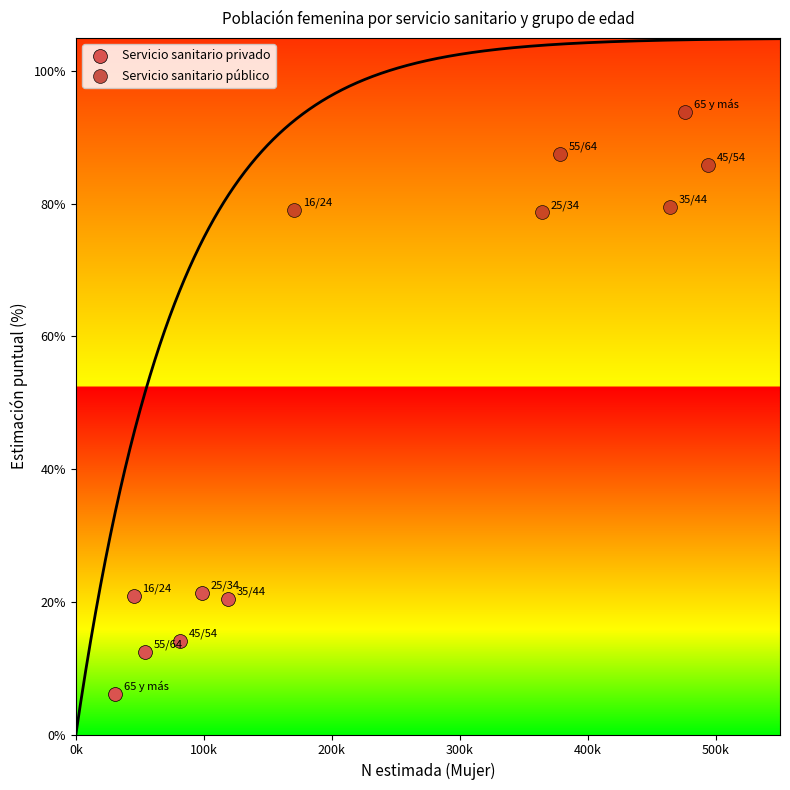

Which series contains the lowest Y value?

Servicio sanitario privado